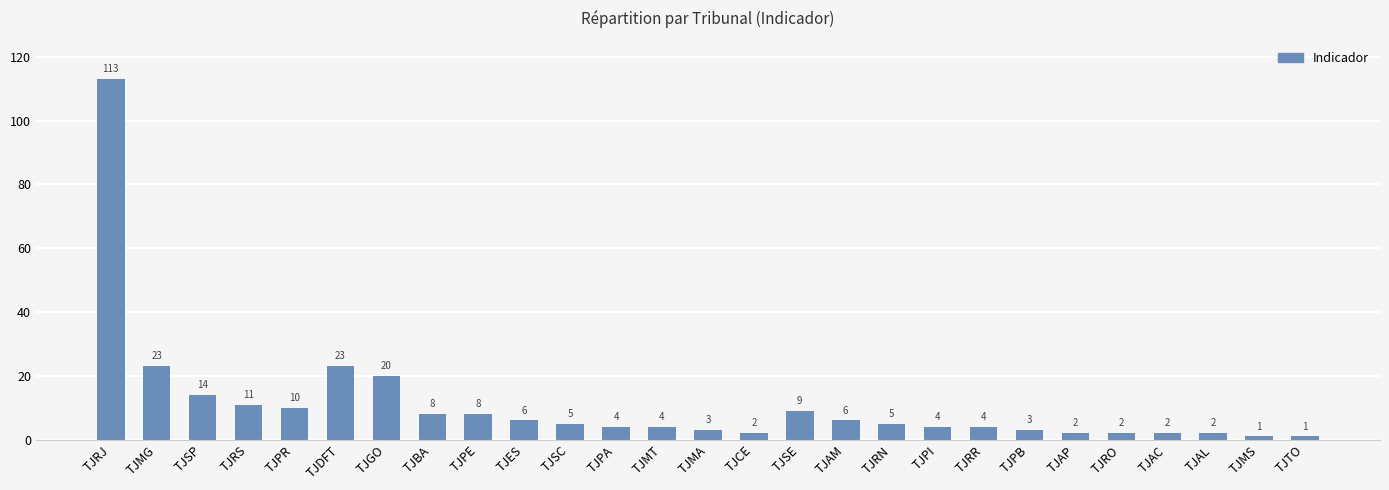

Where does the data first go above 5?

TJRJ